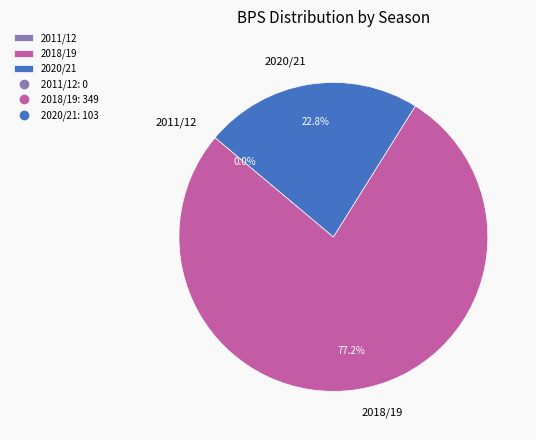

What percentage is NOT represented by 2018/19?

22.8%